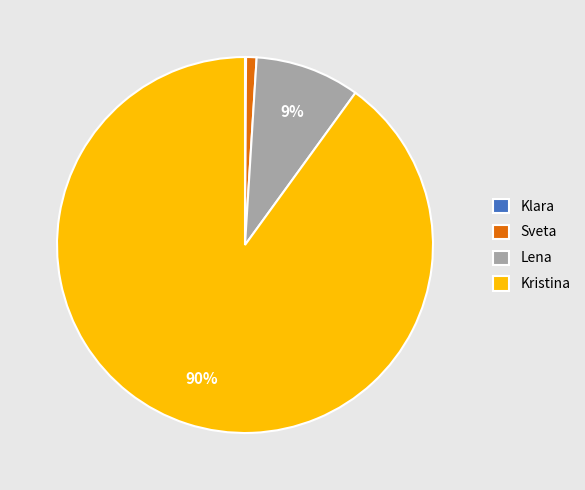

Do Kristina and Lena together represent more than half of the pie?

Yes